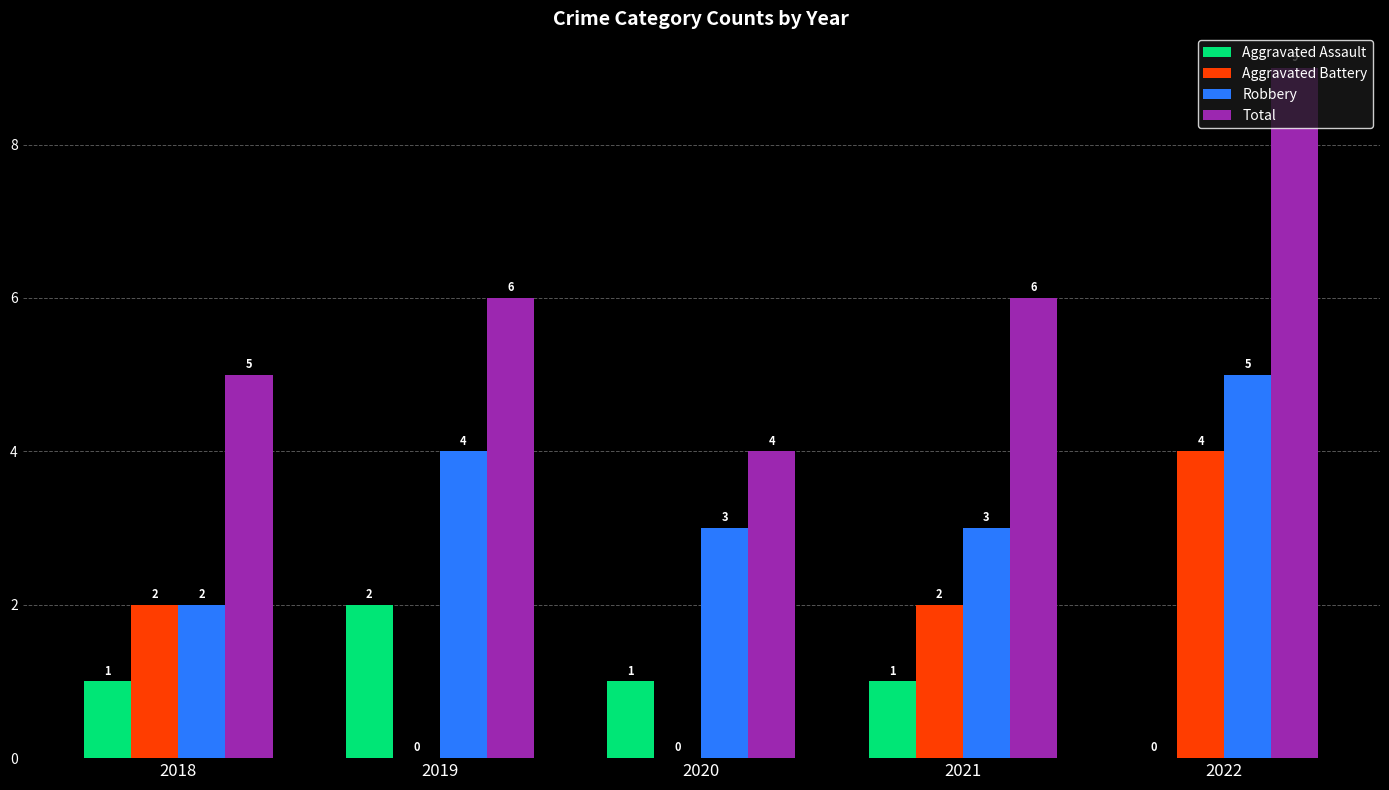

What is the sum of all Robbery values?

17